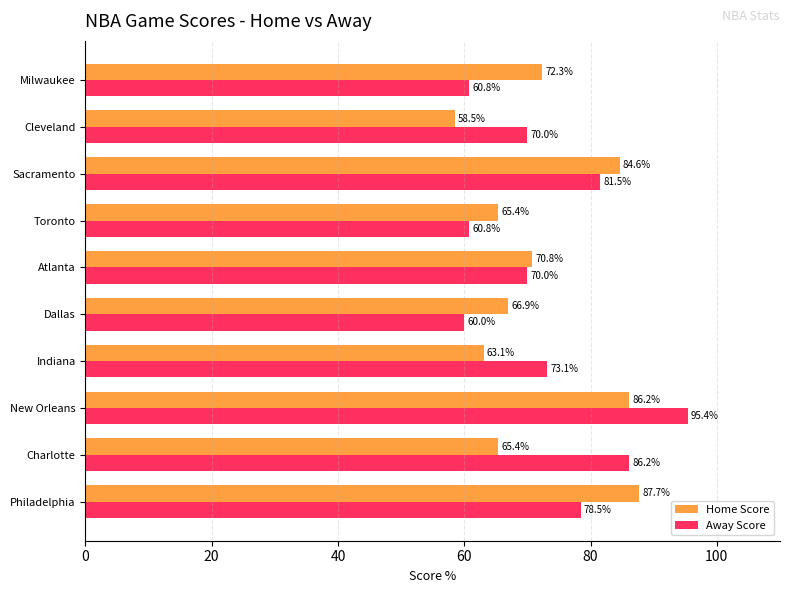

Which series has the widest spread of values?

Away Score